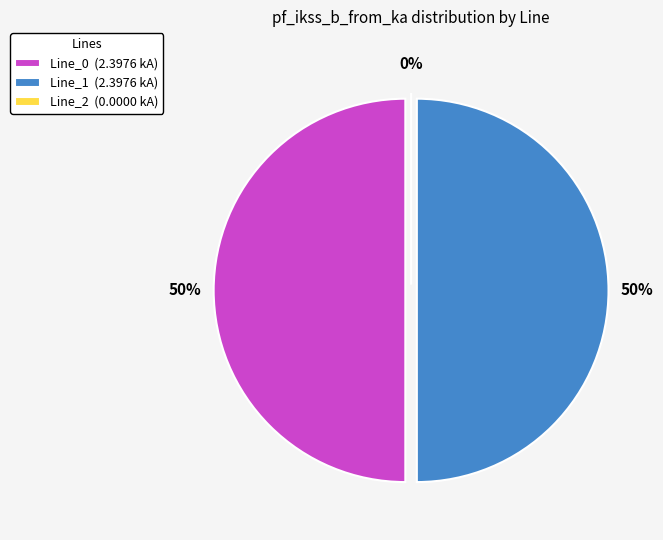

To the nearest percent, what portion does Line_1 represent?

50%